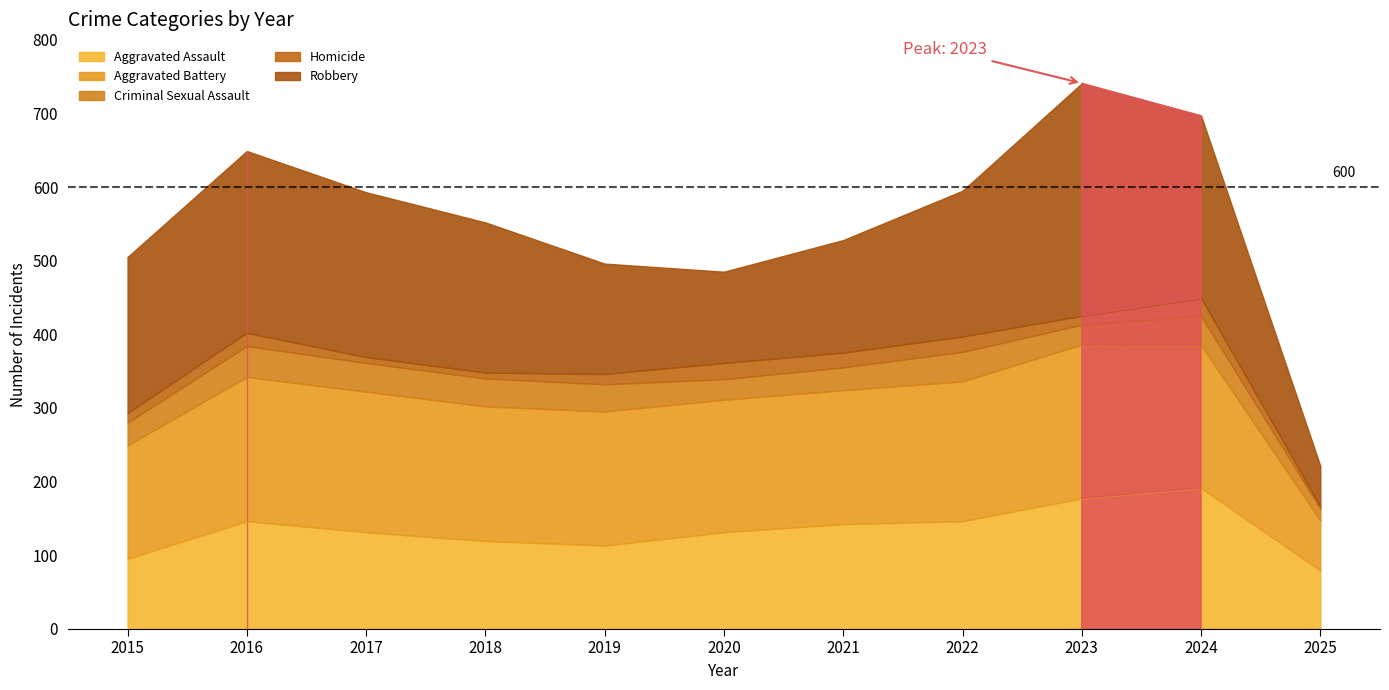

What are all the series names shown in the legend?

Aggravated Assault, Aggravated Battery, Criminal Sexual Assault, Homicide, Robbery